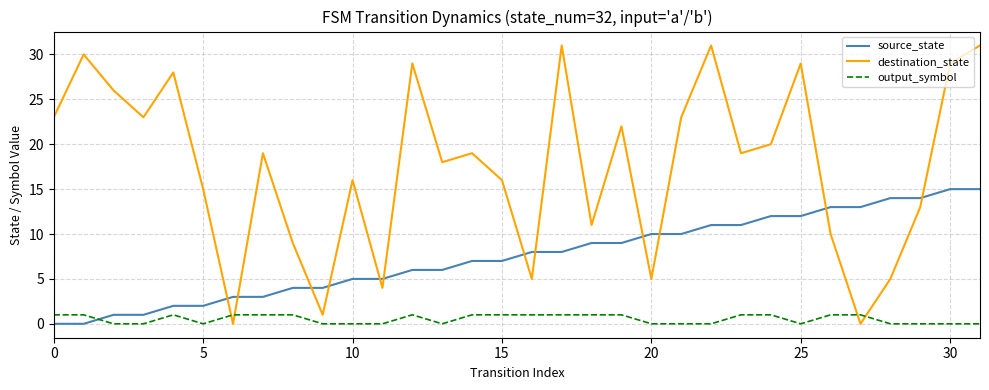

Rank the series by their average value, from highest to lowest.

destination_state, source_state, output_symbol